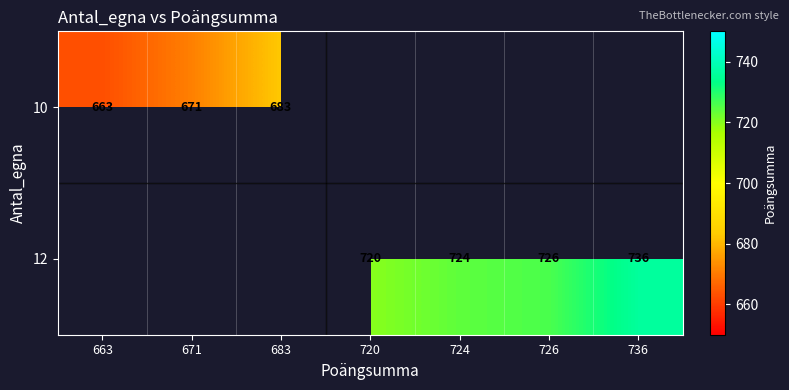

True or false: 10 has a value of 1143 at 671.

False